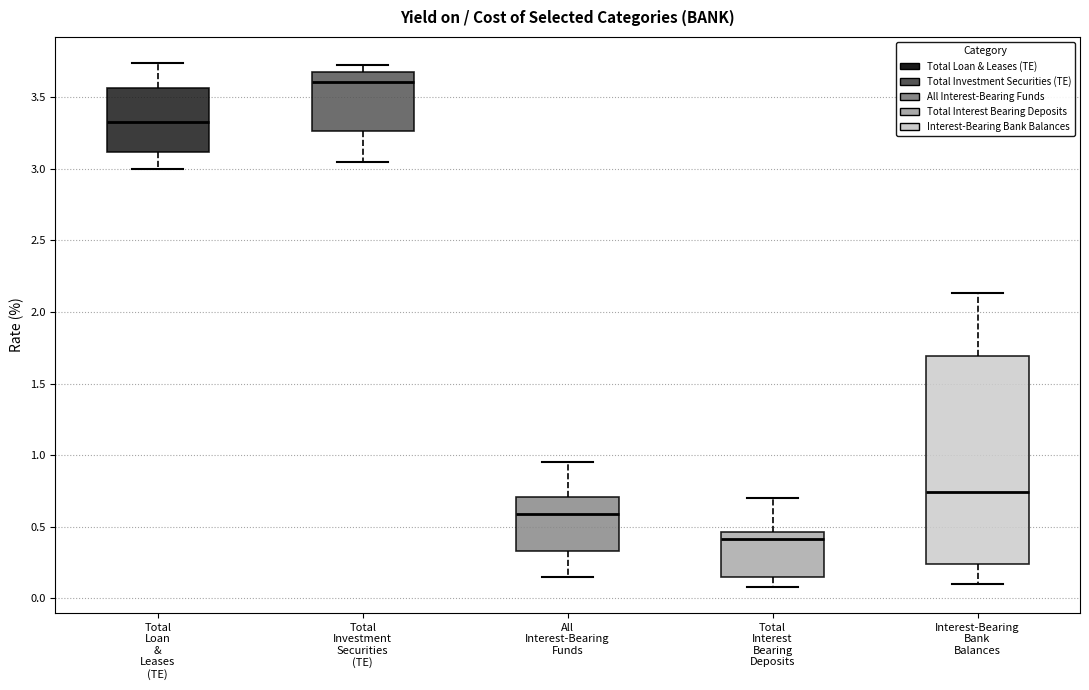

Reading left to right, transcribe this box plot: for each box, give where its median line is, the range the box spans, and where its two whiskers end, as read against the y-axis. The values are not printed on the chart, so give them approximately, as read against the axis.

Total Loan & Leases (TE): median 3.35, box 3.10 to 3.55, whiskers 3.00 to 3.75
Total Investment Securities (TE): median 3.60, box 3.25 to 3.70, whiskers 3.05 to 3.75
All Interest-Bearing Funds: median 0.60, box 0.35 to 0.70, whiskers 0.15 to 0.95
Total Interest Bearing Deposits: median 0.40, box 0.15 to 0.45, whiskers 0.10 to 0.70
Interest-Bearing Bank Balances: median 0.75, box 0.25 to 1.70, whiskers 0.10 to 2.15